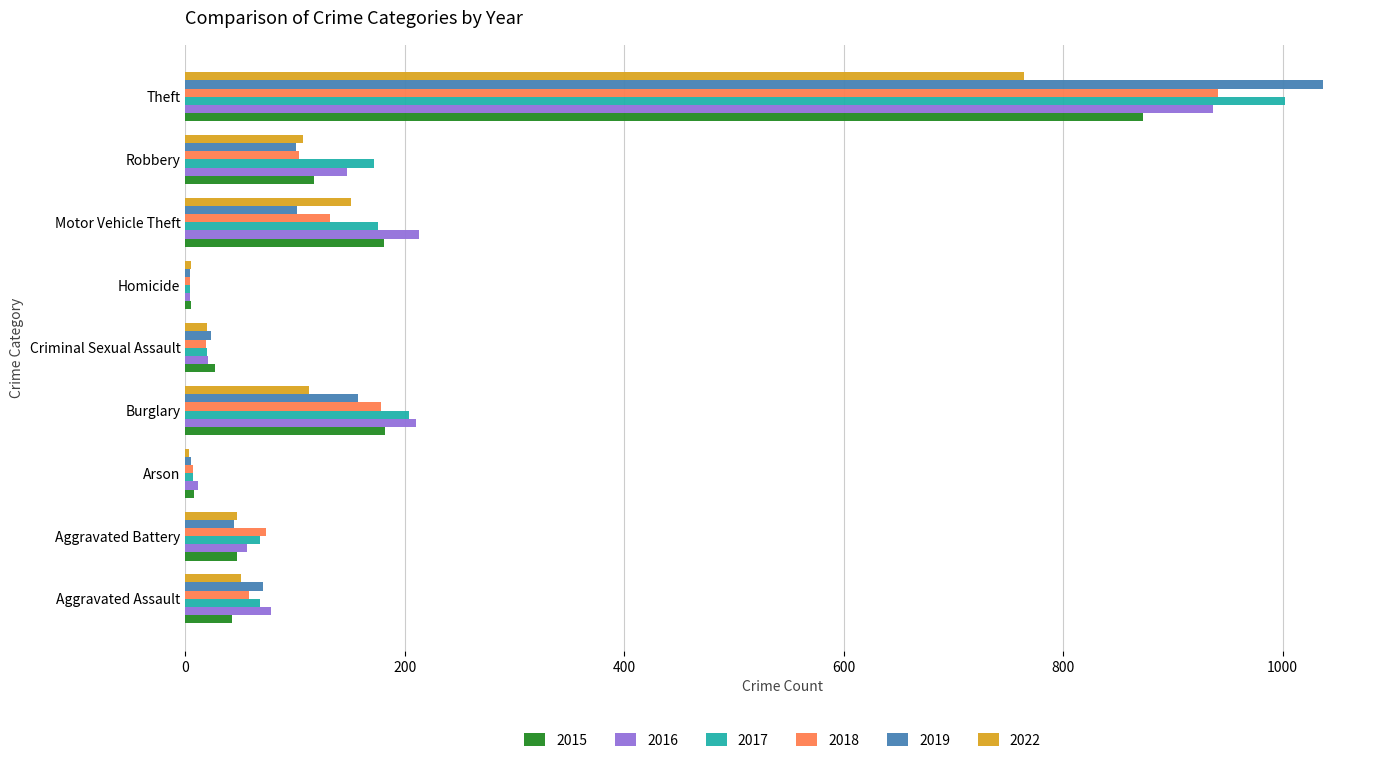

What is the sum of all 2017 values?

1721